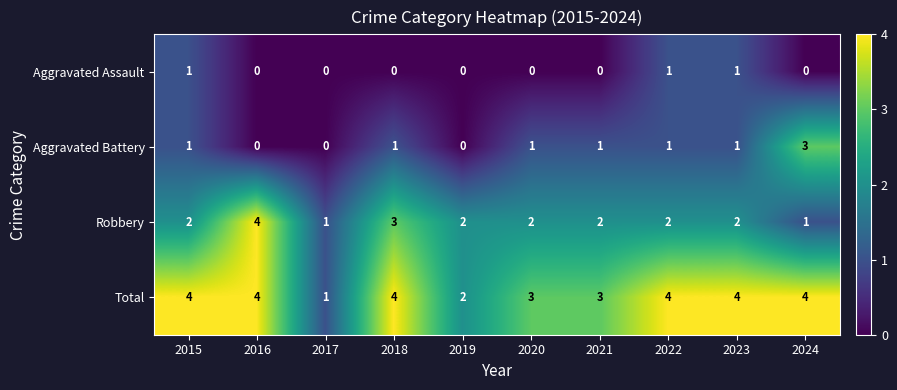

List the series in order of their overall mean, lowest first.

Aggravated Assault, Aggravated Battery, Robbery, Total